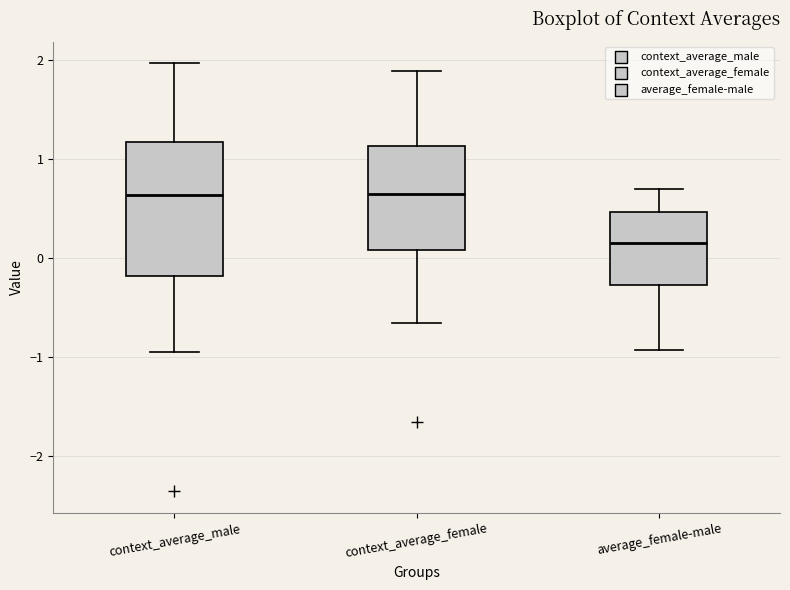

Where is the lower edge of the box for average_female-male on the y-axis? The values are not printed on the chart, so give them approximately, as read against the axis.

-0.3